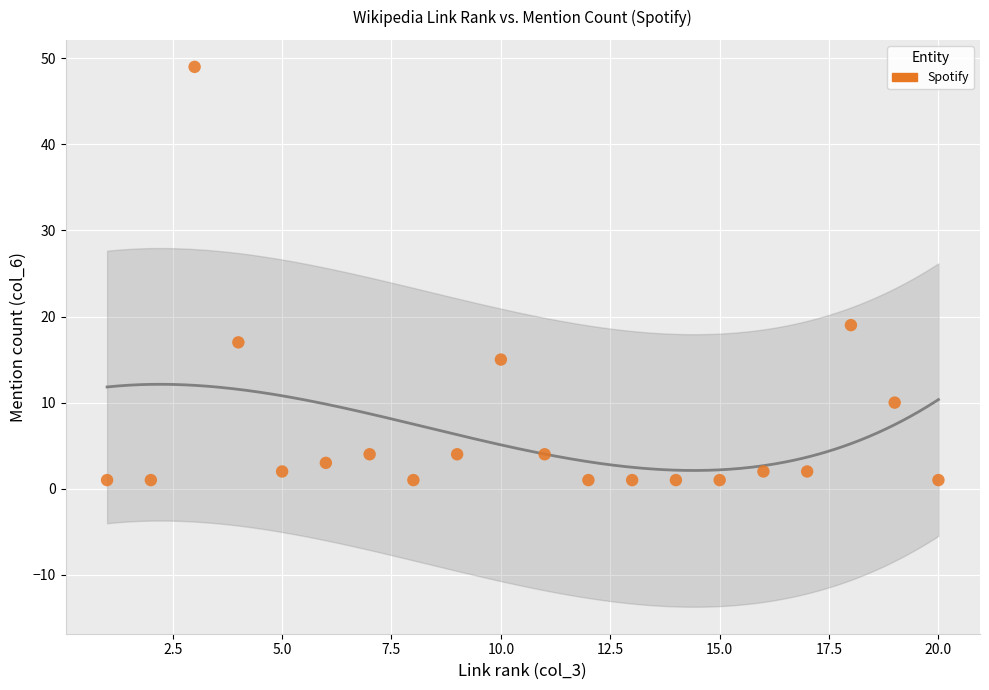

What is the range of X values (max minus min)?

19